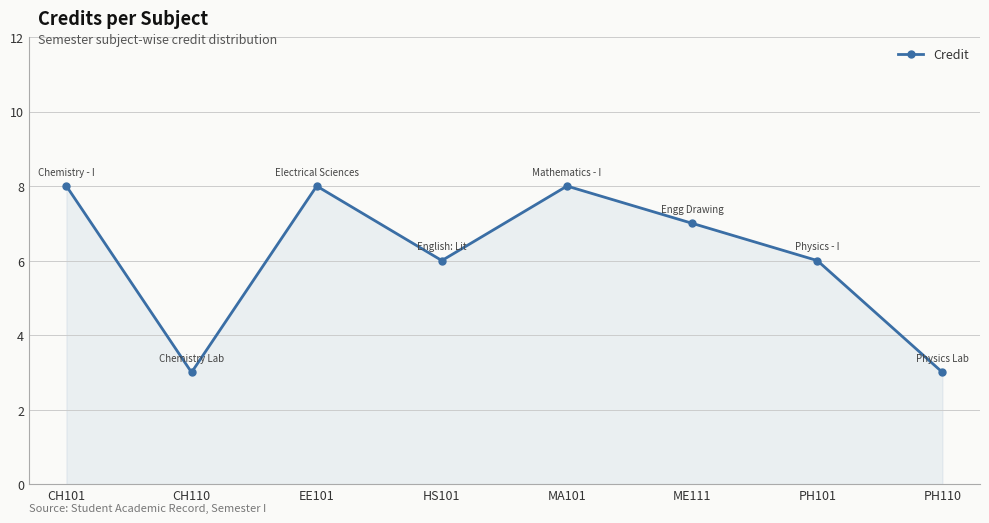

Reading left to right, what are all the values shown in this chart?

8	3	8	6	8	7	6	3